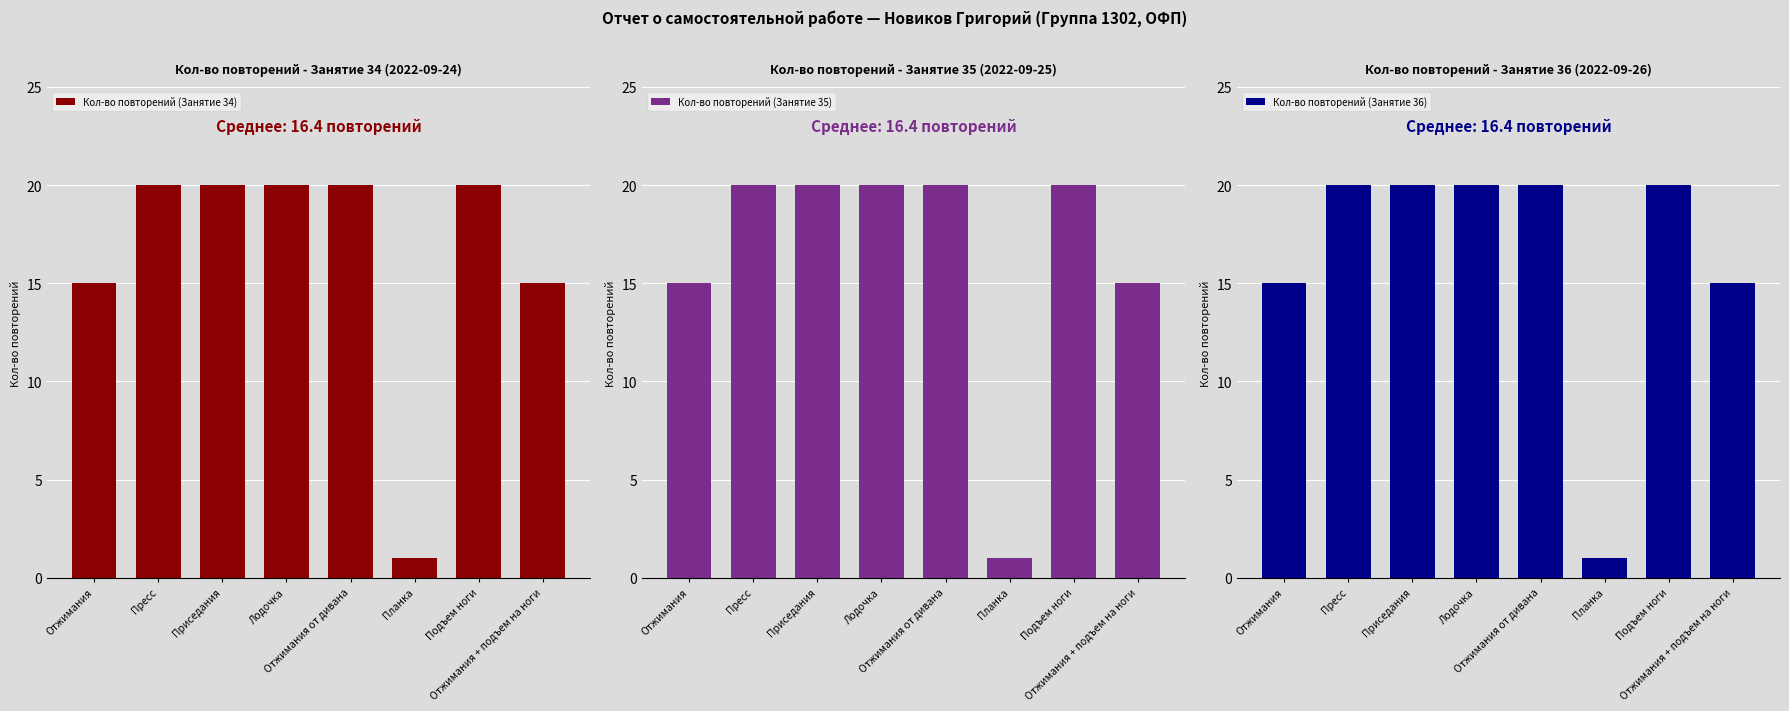

What are all the series names shown in the legend?

Кол-во повторений (Занятие 34), Кол-во повторений (Занятие 35), Кол-во повторений (Занятие 36)